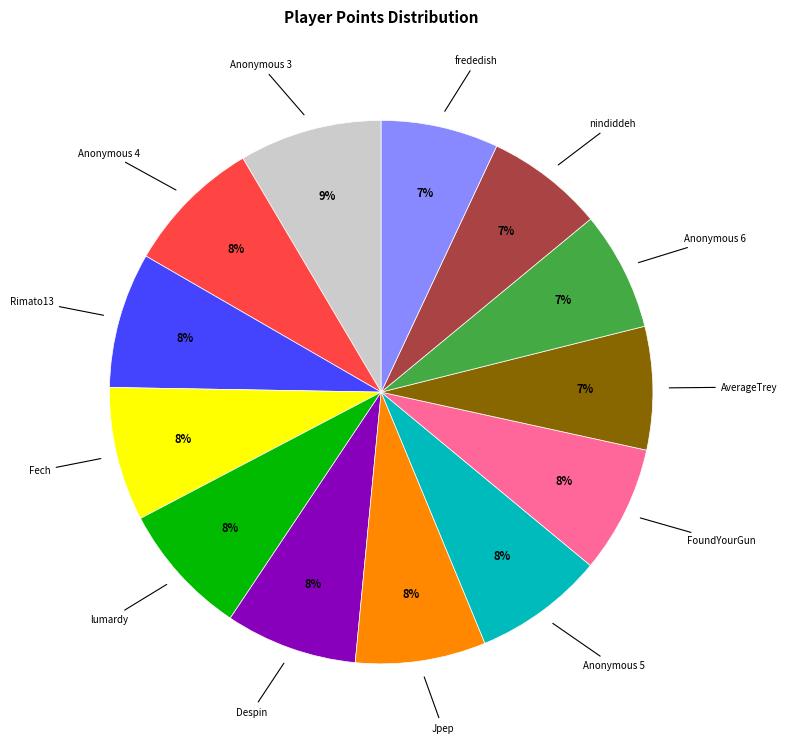

Does any single category account for the majority?

No